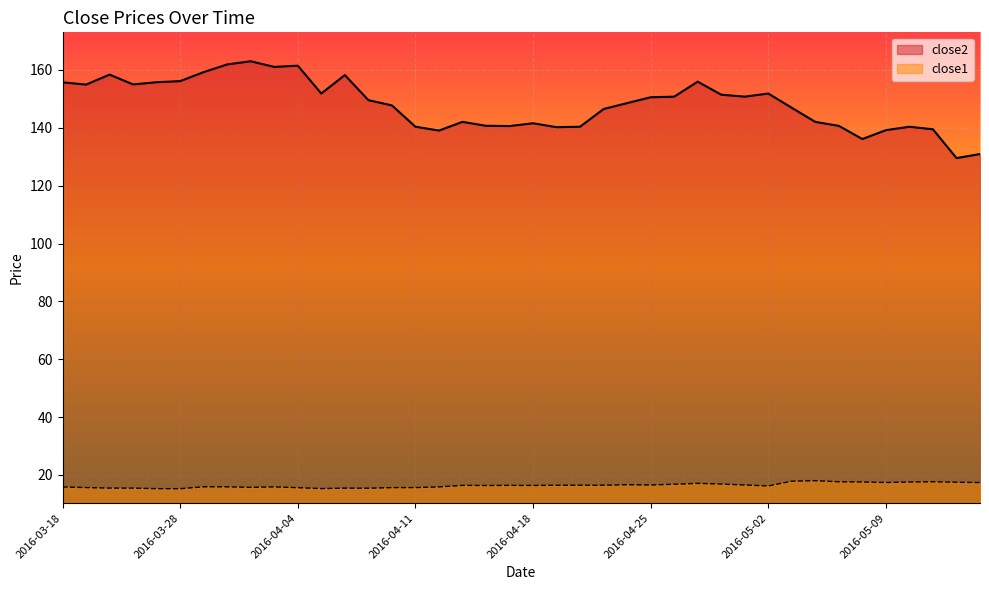

Where is close1 nearest to the value 16?

2016-03-29